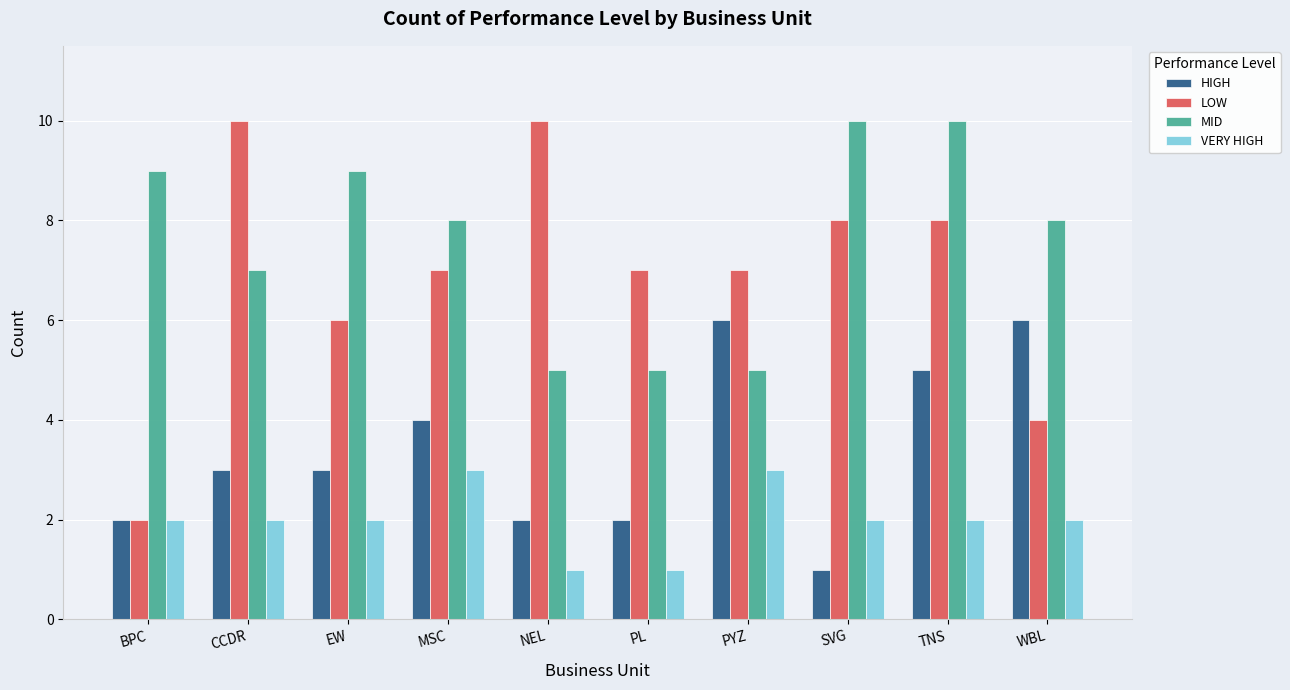

At which category is the sum across all series the highest?

TNS